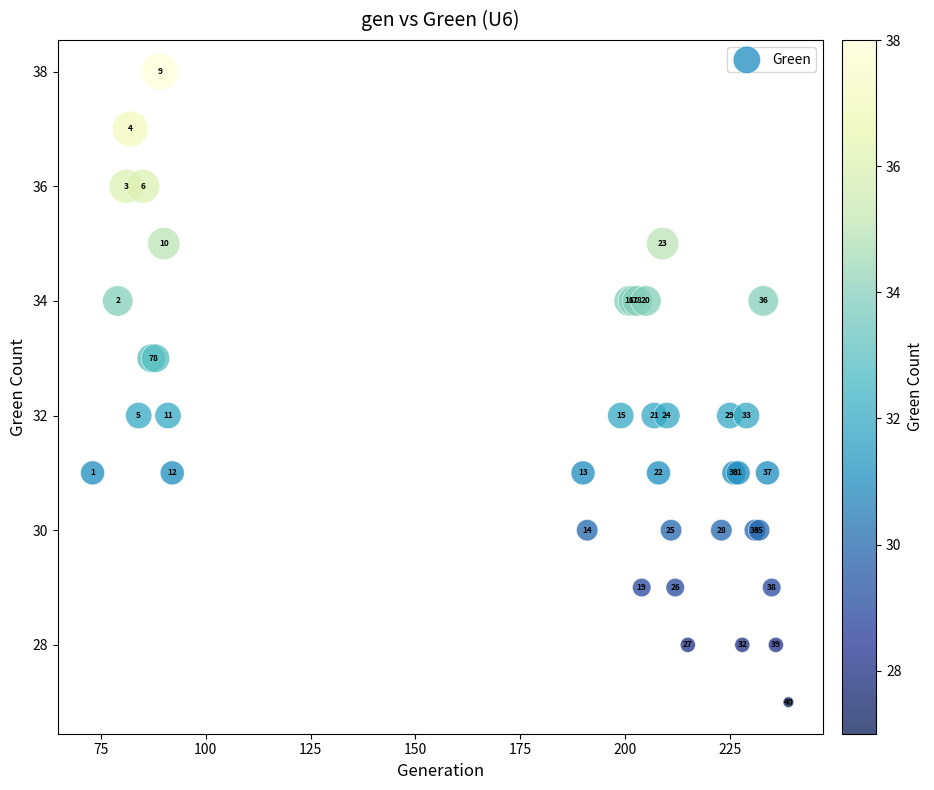

What Y value in the scatter plot is closest to 32?

32